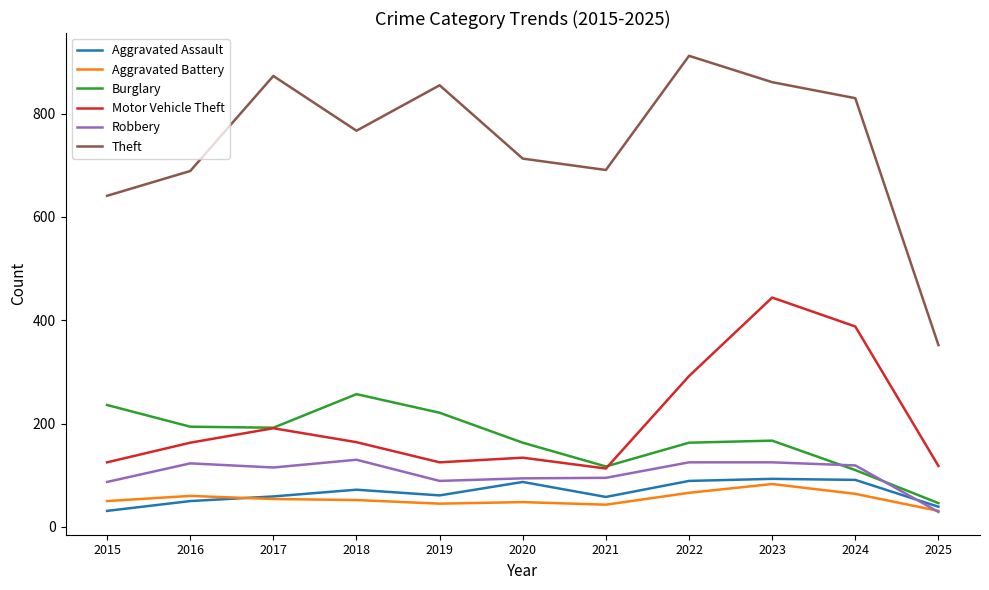

What is the approximate value of Burglary at 2019?

221